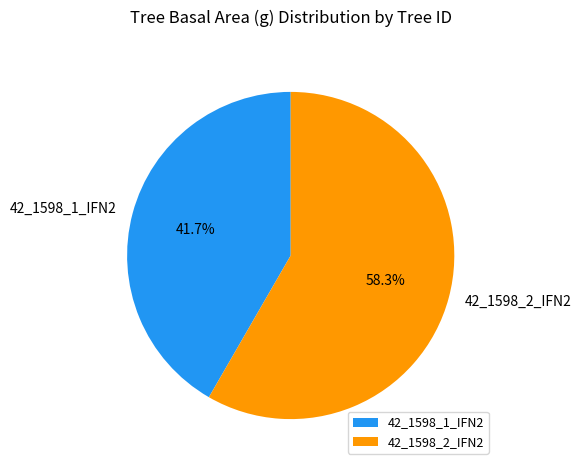

What is the ratio of the value at 42_1598_1_IFN2 to the value at 42_1598_2_IFN2?

0.7